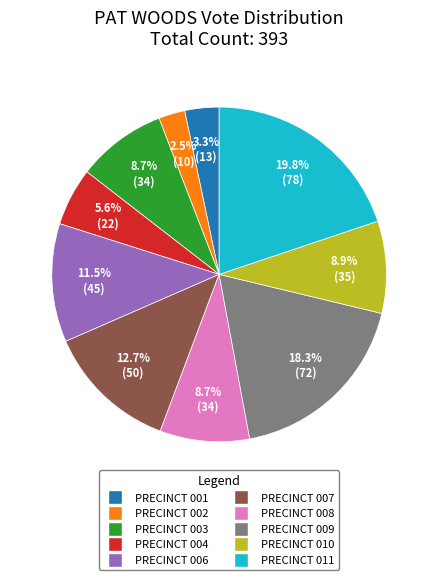

Does PRECINCT 007 represent more than half of the total?

No